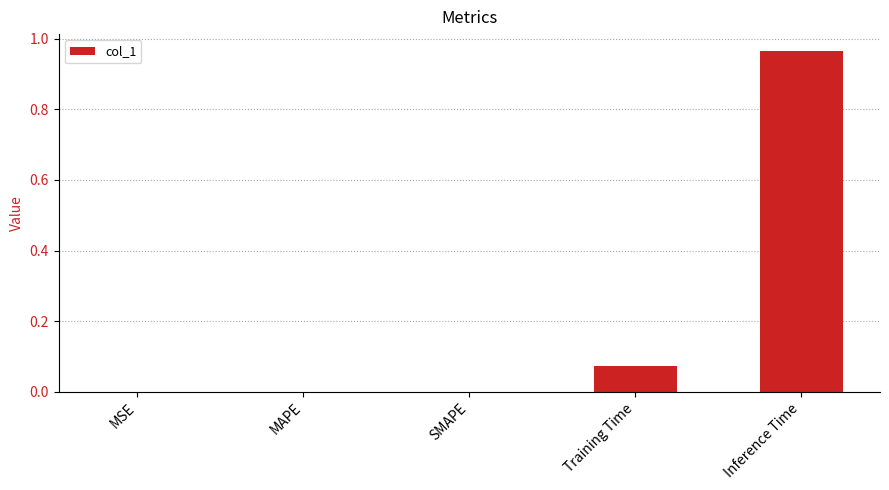

The value at SMAPE is 0.0. True or false?

True